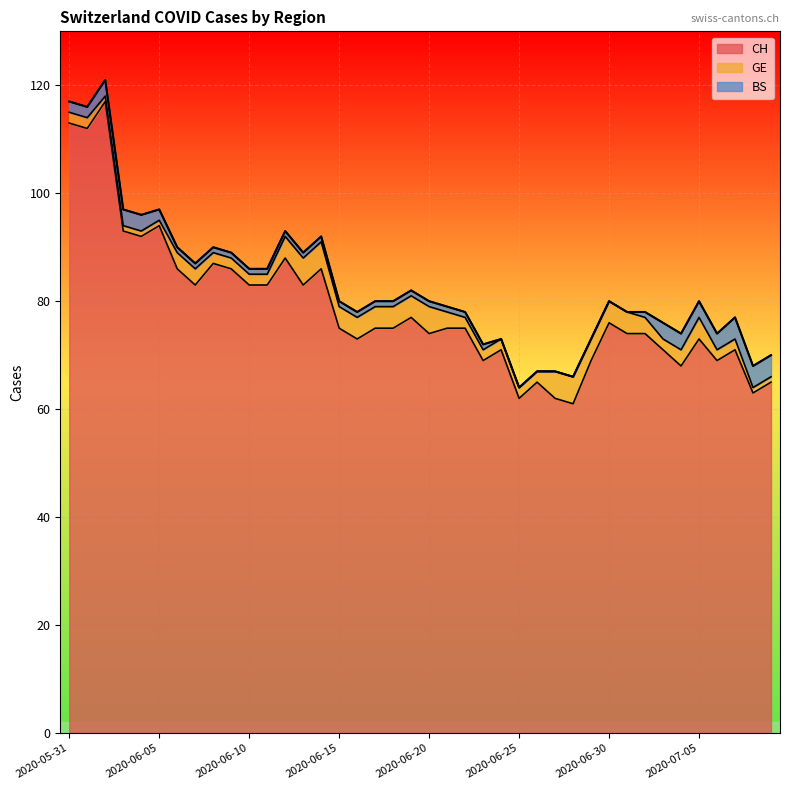

How many interior local peaks does the CH series have?

11